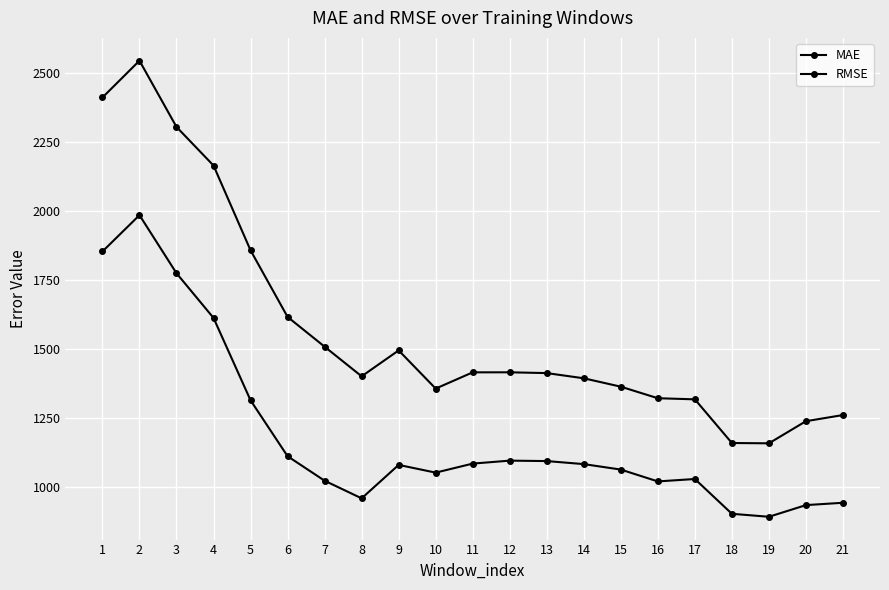

At which category is the sum across all series the highest?

2